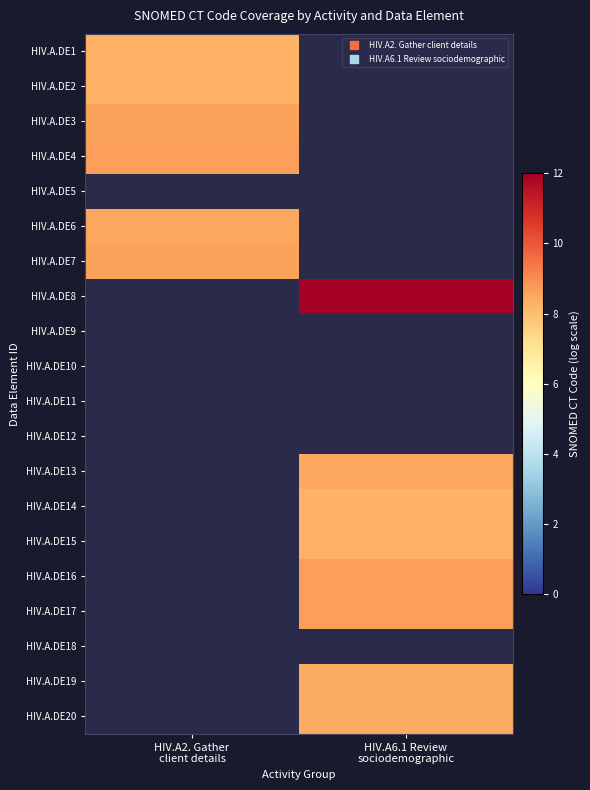

Which has a higher value, HIV.A6.1 Review
sociodemographic or HIV.A2. Gather
client details?

HIV.A2. Gather
client details